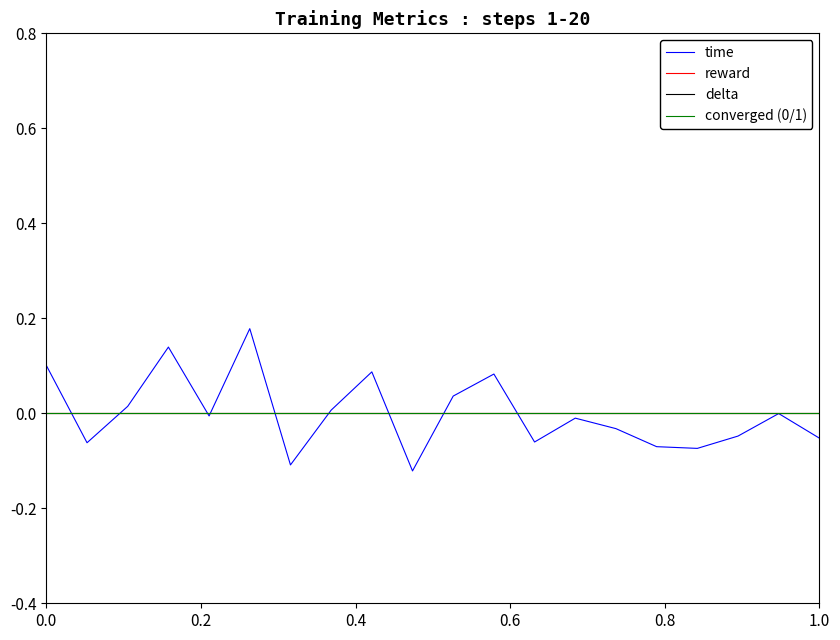

Is this an area chart (filled region under the line)?

No